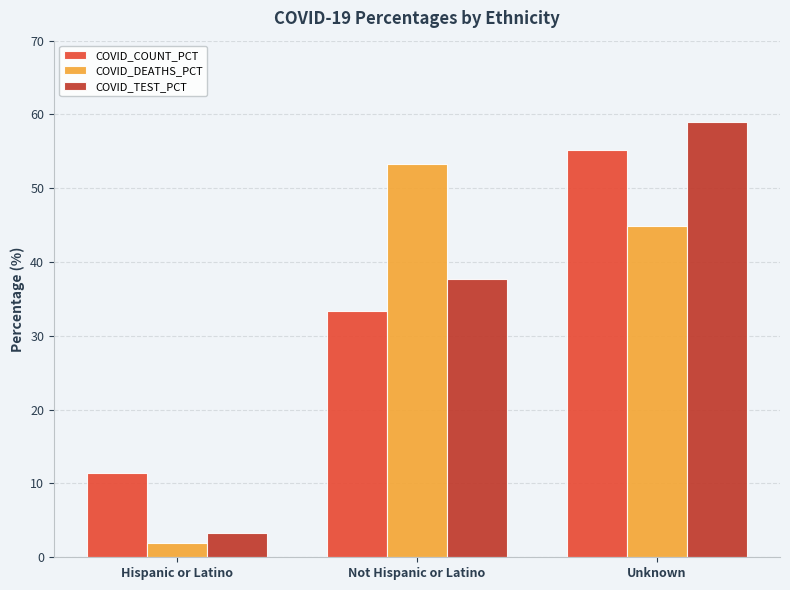

At which label does COVID_TEST_PCT reach its minimum?

Hispanic or Latino